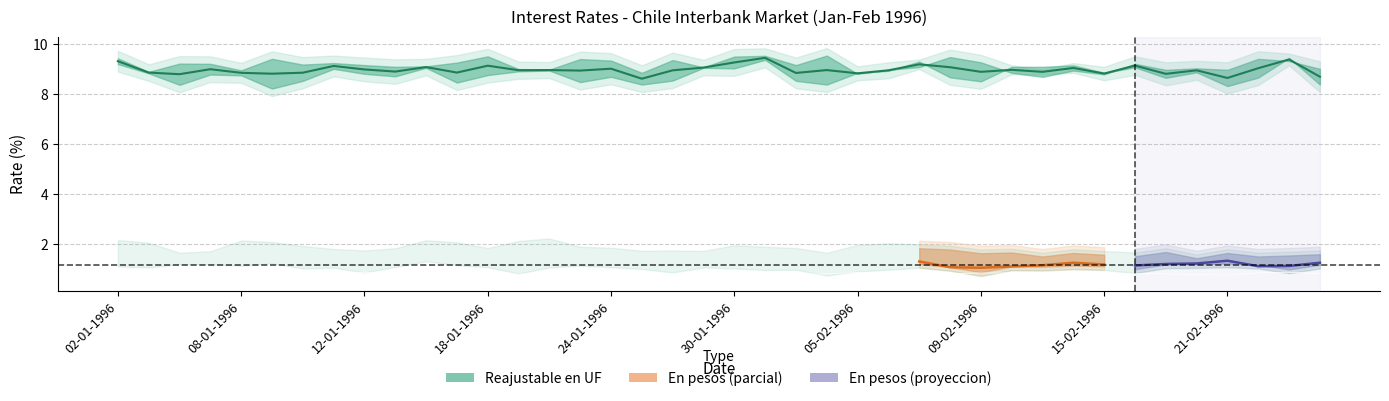

Count the number of categories in the chart.

40